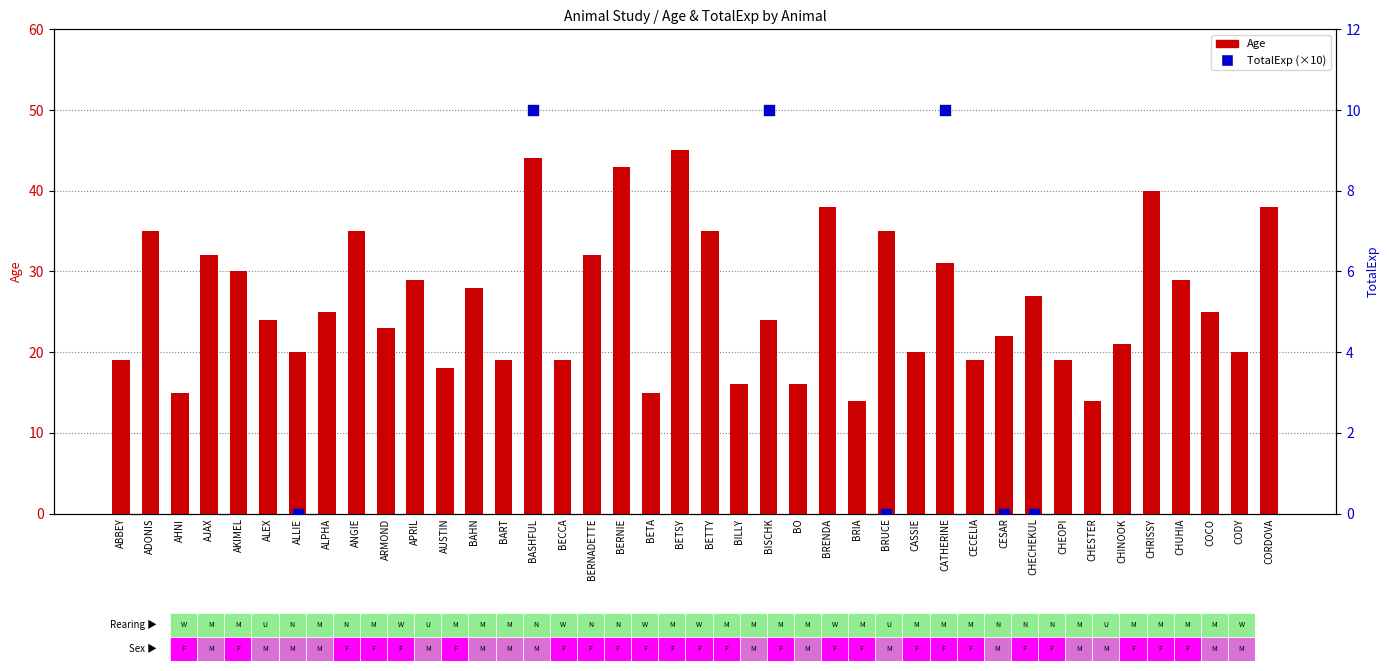

Which series has the largest total across all categories?

TotalExp (scaled)